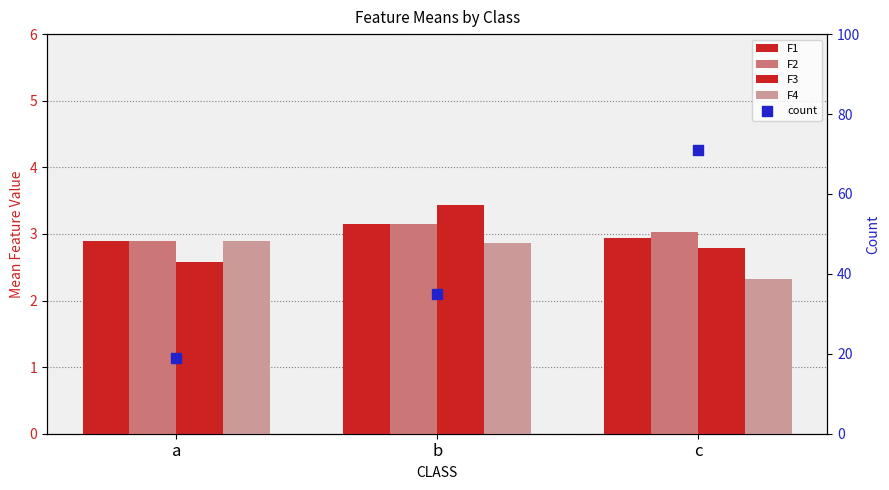

At how many categories does at least one series exceed 20?

2